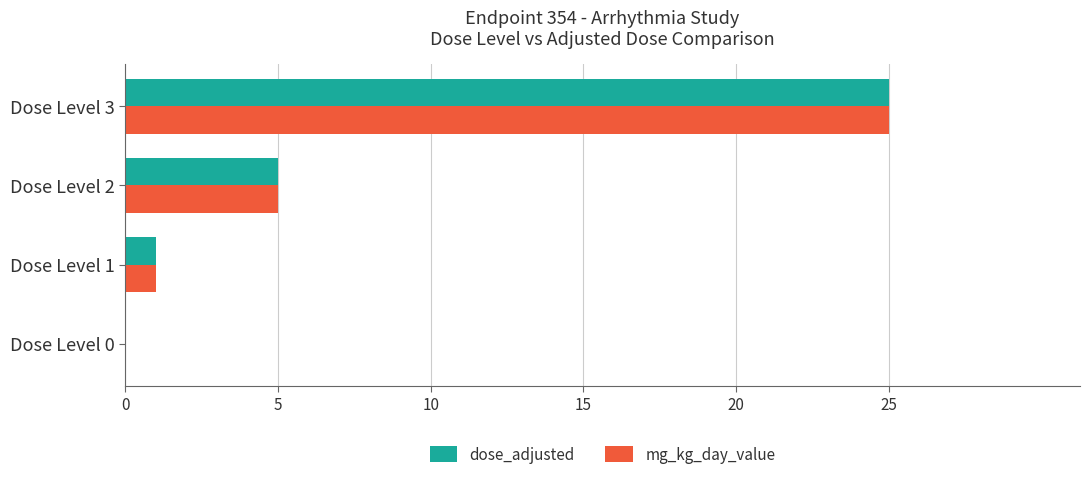

Where is mg_kg_day_value nearest to the value 12?

Dose Level 2